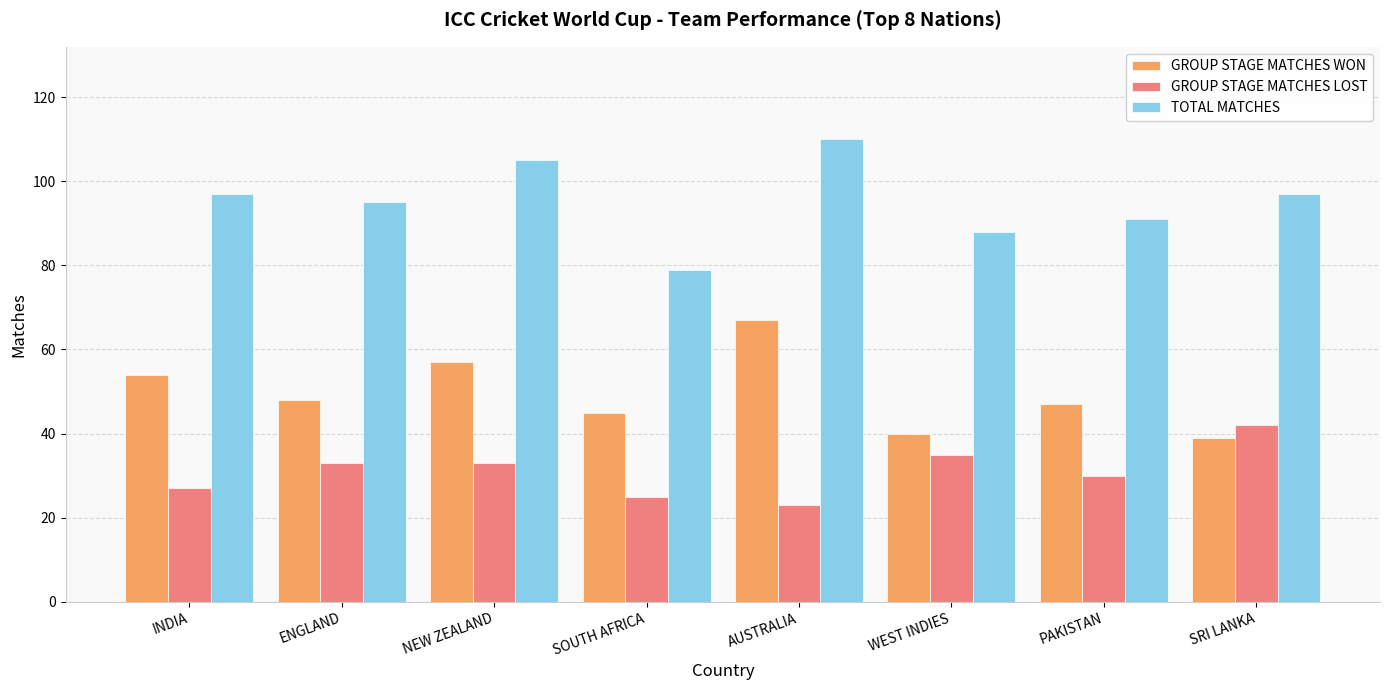

Which series has the largest total across all categories?

TOTAL MATCHES